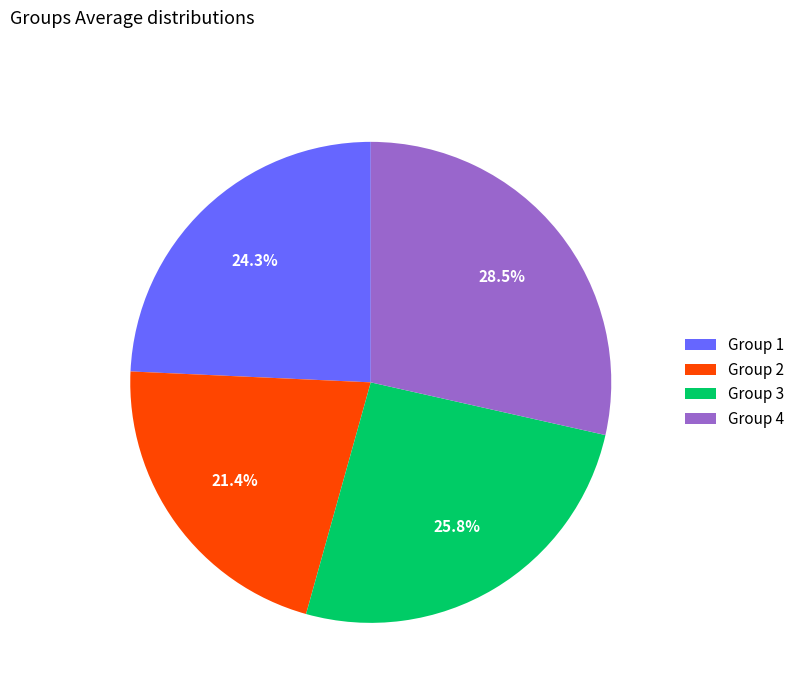

Which has a higher value, Group 3 or Group 4?

Group 4